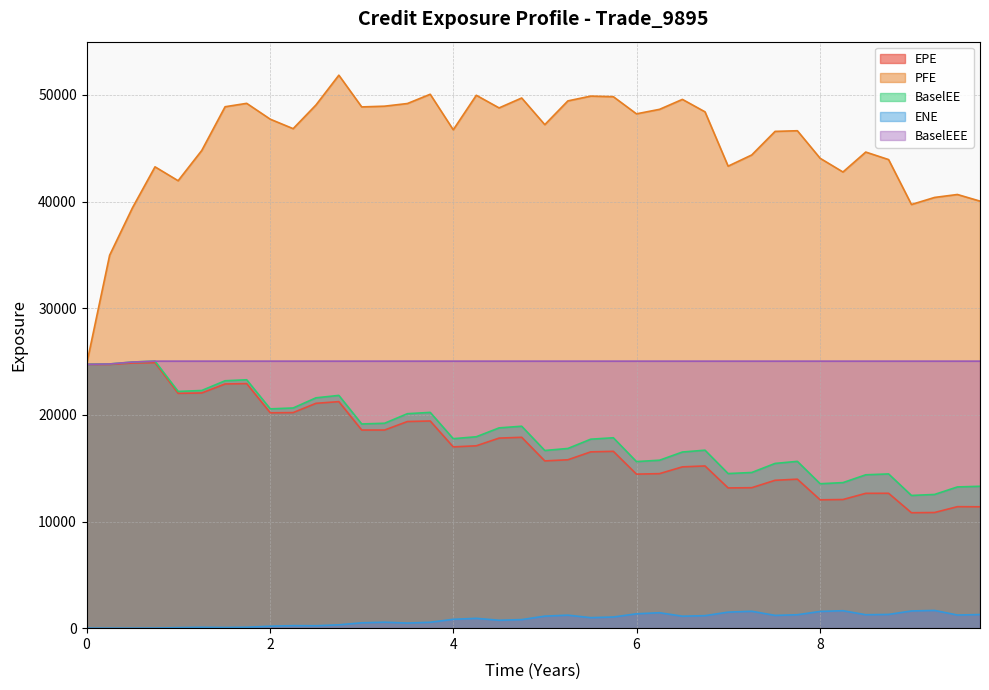

Which series has the largest total across all categories?

PFE